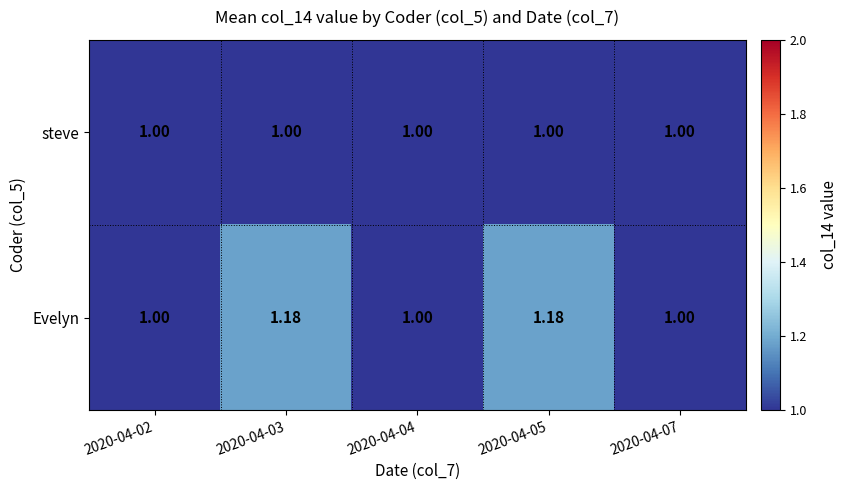

Which series has the widest spread of values?

Evelyn